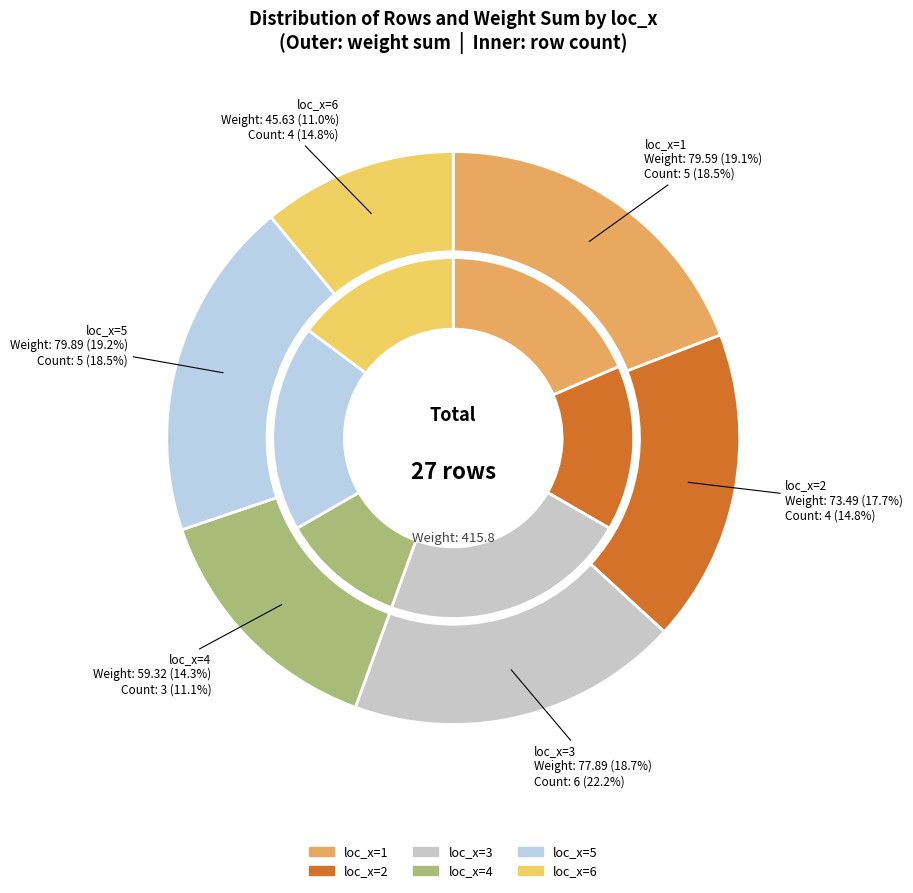

Between loc_x=5 and loc_x=4, which is larger?

loc_x=5